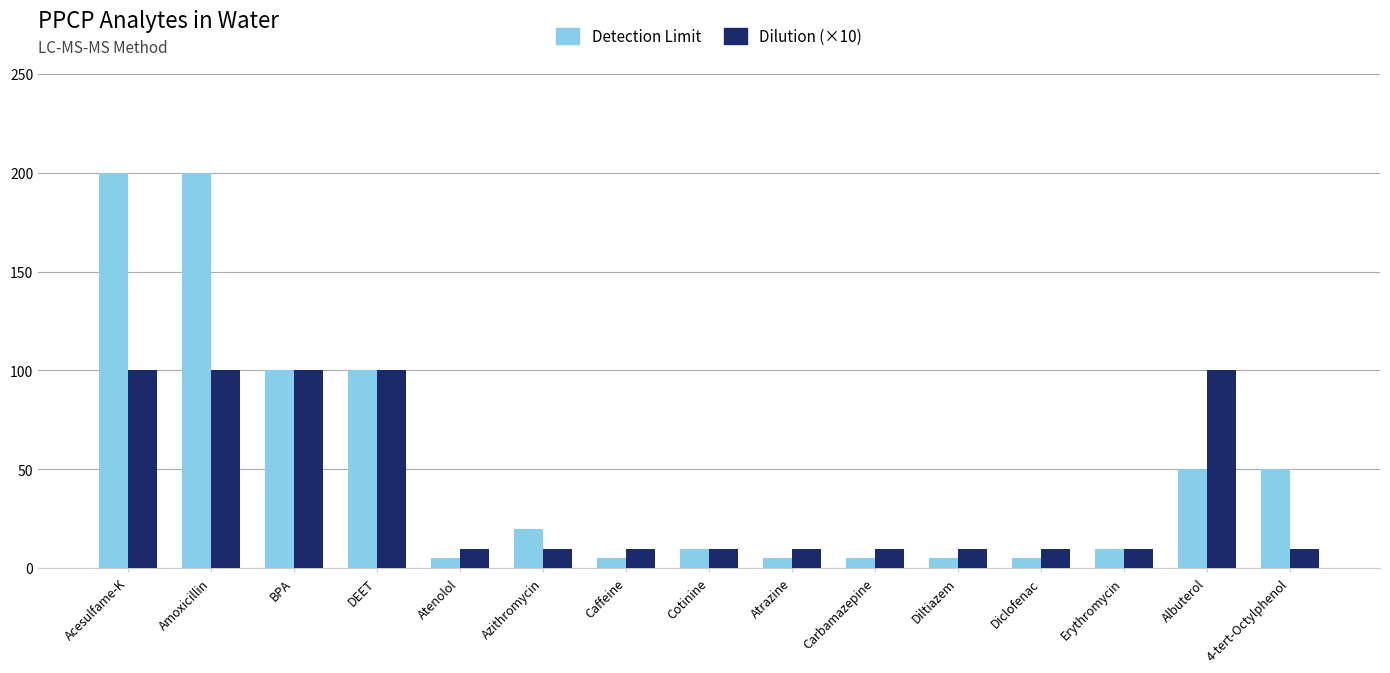

Count the number of data series in this chart.

2